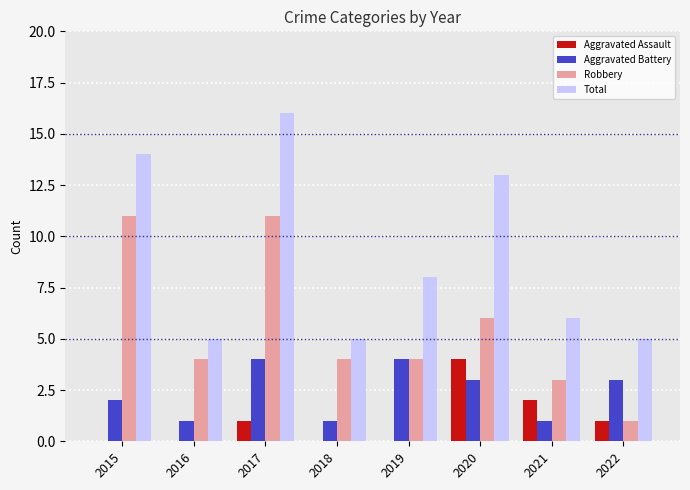

Reading left to right, what are all the values shown in this chart?

Aggravated Assault: 2015=0	2016=0	2017=1	2018=0	2019=0	2020=4	2021=2	2022=1
Aggravated Battery: 2015=2	2016=1	2017=4	2018=1	2019=4	2020=3	2021=1	2022=3
Robbery: 2015=11	2016=4	2017=11	2018=4	2019=4	2020=6	2021=3	2022=1
Total: 2015=14	2016=5	2017=16	2018=5	2019=8	2020=13	2021=6	2022=5